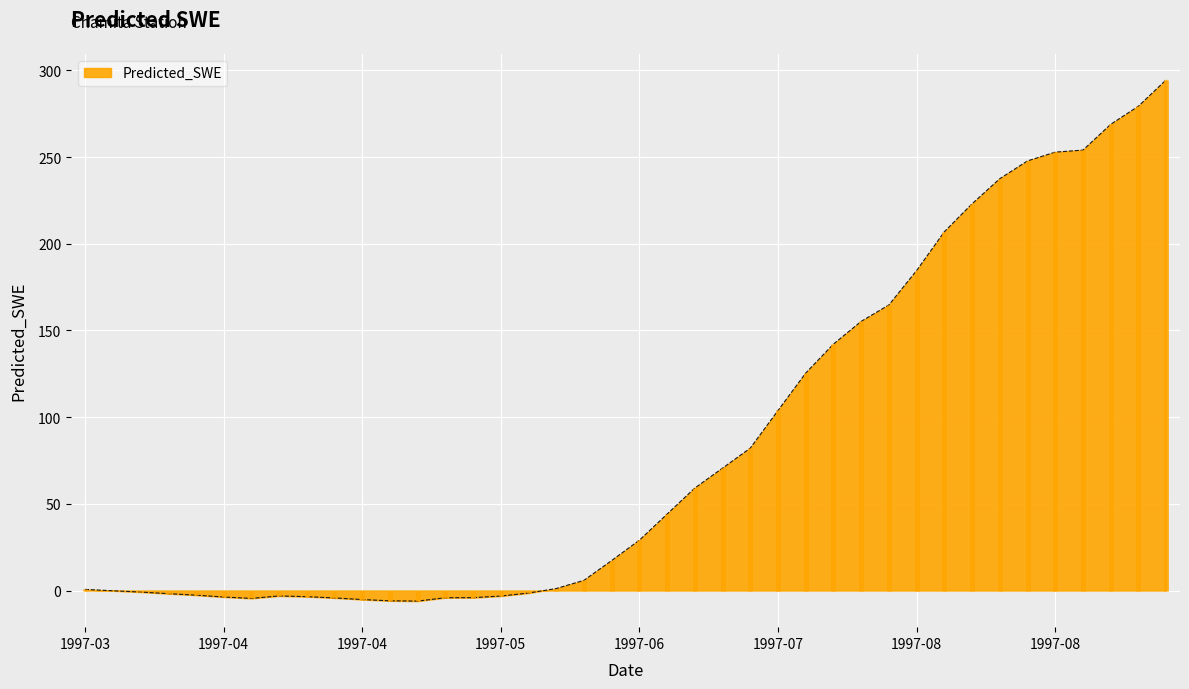

How many series are shown in this chart?

1